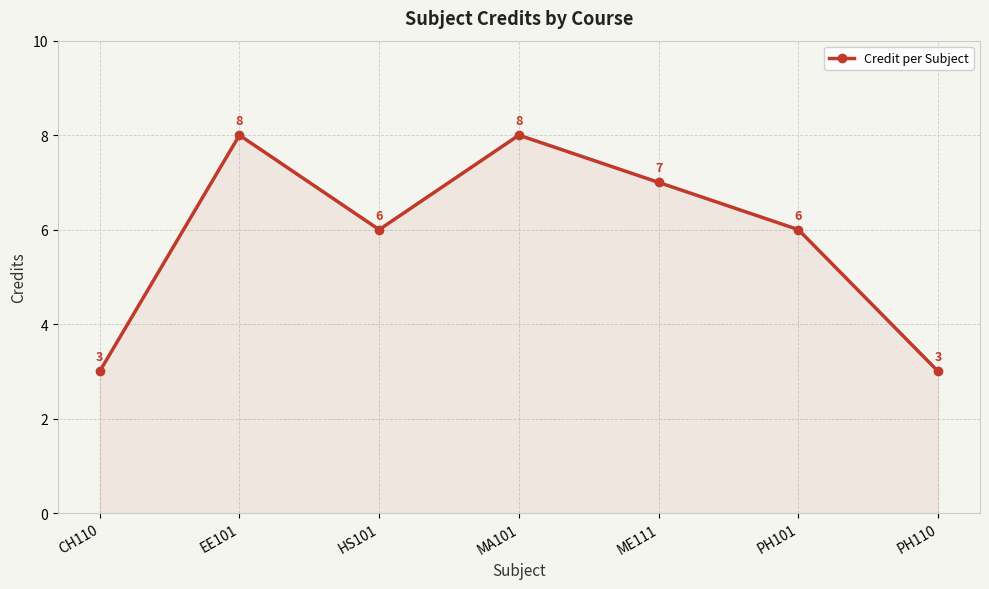

What is the value of the 6th point from the left?

6